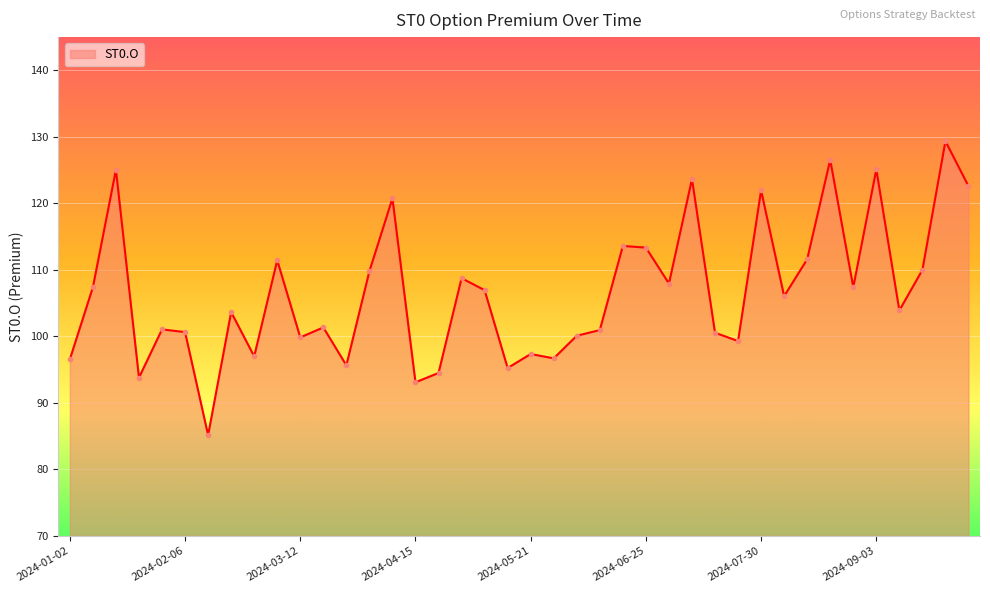

What is the smallest value displayed?

85.2